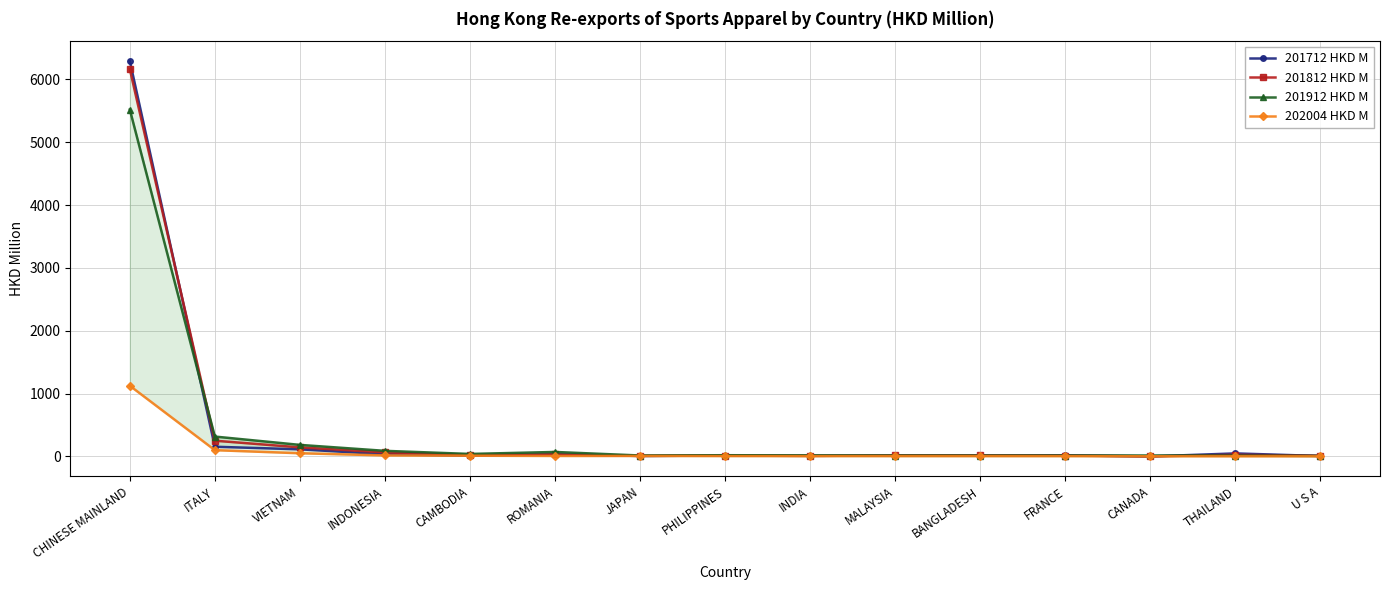

The 202004 HKD M series shows 0.9 at CANADA. True or false?

False